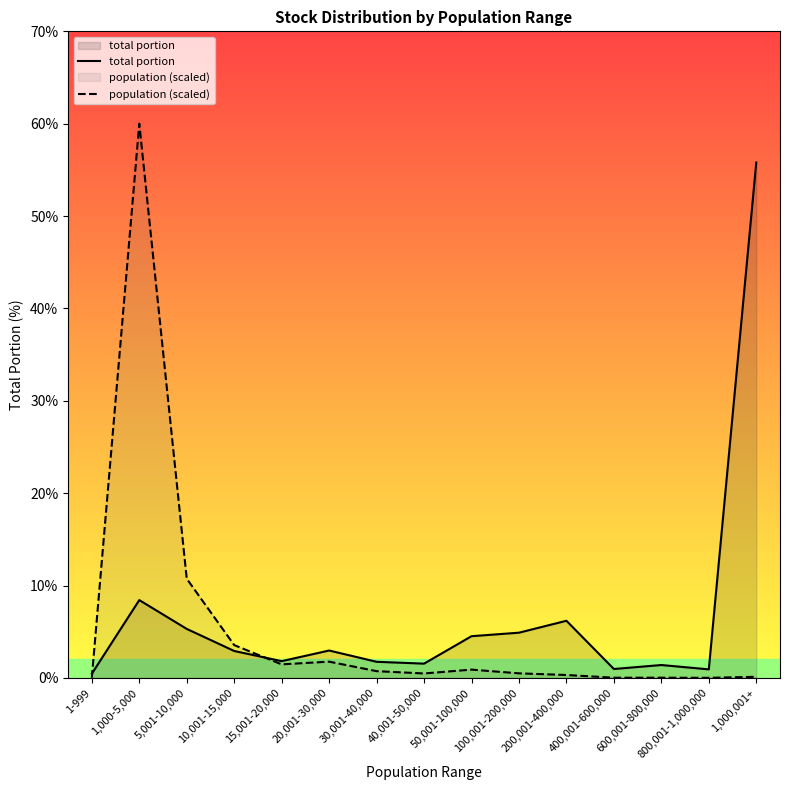

What is the label of the 6th point from the right?

100,001-200,000